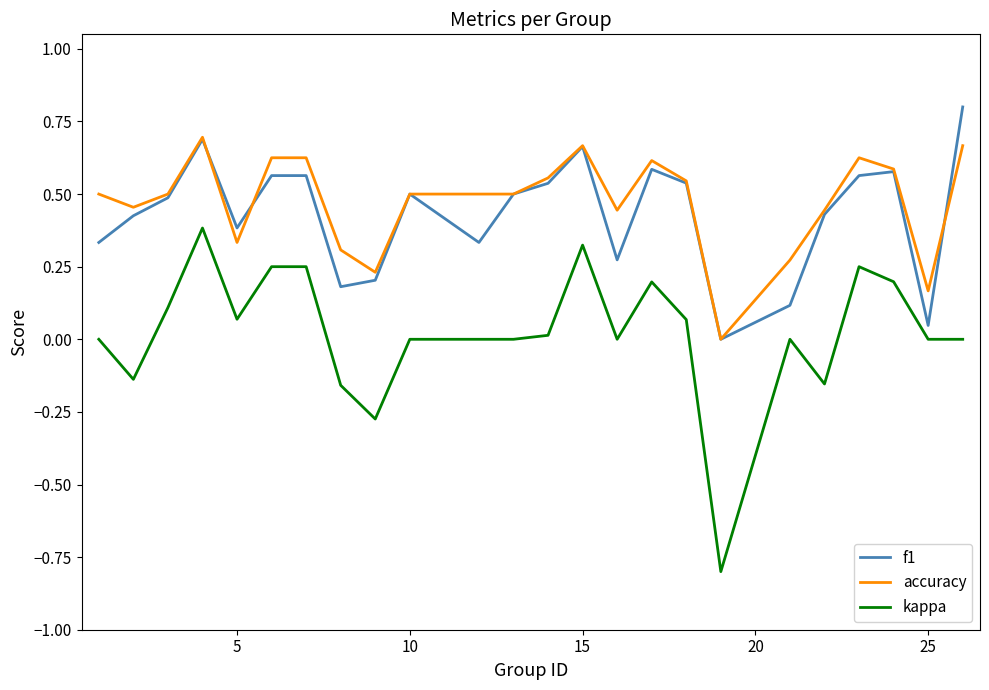

True or false: accuracy has more than 1 points higher than both neighbors.

True